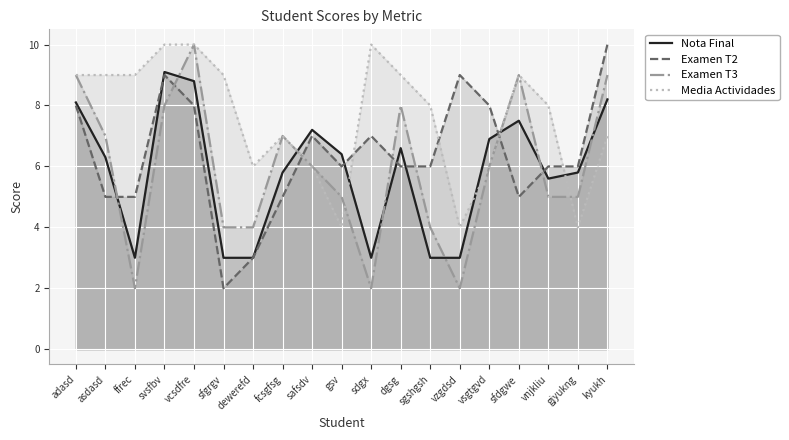

Reading left to right, what are all the values shown in this chart?

Nota Final: adasd=8.1	asdasd=6.3	ffrec=3.0	svsfbv=9.1	vcsdfre=8.8	sfgrgv=3.0	dewerefd=3.0	fcsgfsg=5.8	safsdv=7.2	gsv=6.4	sdgx=3.0	dgsg=6.6	sgshgsh=3.0	vzgdsd=3.0	vsgtgvd=6.9	sfdgwe=7.5	vnjkliu=5.6	gjyukng=5.8	kyukh=8.2
Examen T2: adasd=8.0	asdasd=5.0	ffrec=5.0	svsfbv=9.0	vcsdfre=8.0	sfgrgv=2.0	dewerefd=3.0	fcsgfsg=5.0	safsdv=7.0	gsv=6.0	sdgx=7.0	dgsg=6.0	sgshgsh=6.0	vzgdsd=9.0	vsgtgvd=8.0	sfdgwe=5.0	vnjkliu=6.0	gjyukng=6.0	kyukh=10.0
Examen T3: adasd=9.0	asdasd=7.0	ffrec=2.0	svsfbv=8.0	vcsdfre=10.0	sfgrgv=4.0	dewerefd=4.0	fcsgfsg=7.0	safsdv=6.0	gsv=5.0	sdgx=2.0	dgsg=8.0	sgshgsh=4.0	vzgdsd=2.0	vsgtgvd=6.0	sfdgwe=9.0	vnjkliu=5.0	gjyukng=5.0	kyukh=9.0
Media Actividades: adasd=9.0	asdasd=9.0	ffrec=9.0	svsfbv=10.0	vcsdfre=10.0	sfgrgv=9.0	dewerefd=6.0	fcsgfsg=7.0	safsdv=6.0	gsv=4.0	sdgx=10.0	dgsg=9.0	sgshgsh=8.0	vzgdsd=4.0	vsgtgvd=6.0	sfdgwe=9.0	vnjkliu=8.0	gjyukng=4.0	kyukh=7.0